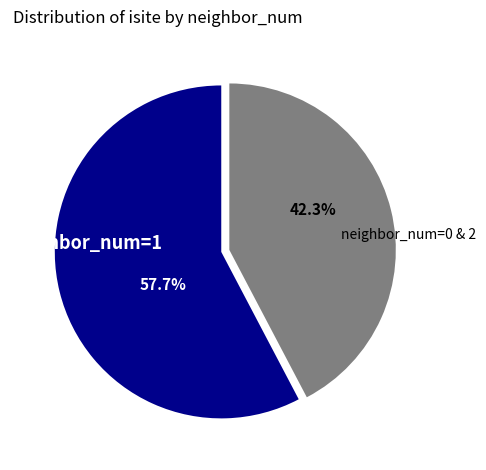

Between neighbor_num=1 and neighbor_num=0 & 2, which is larger?

neighbor_num=1